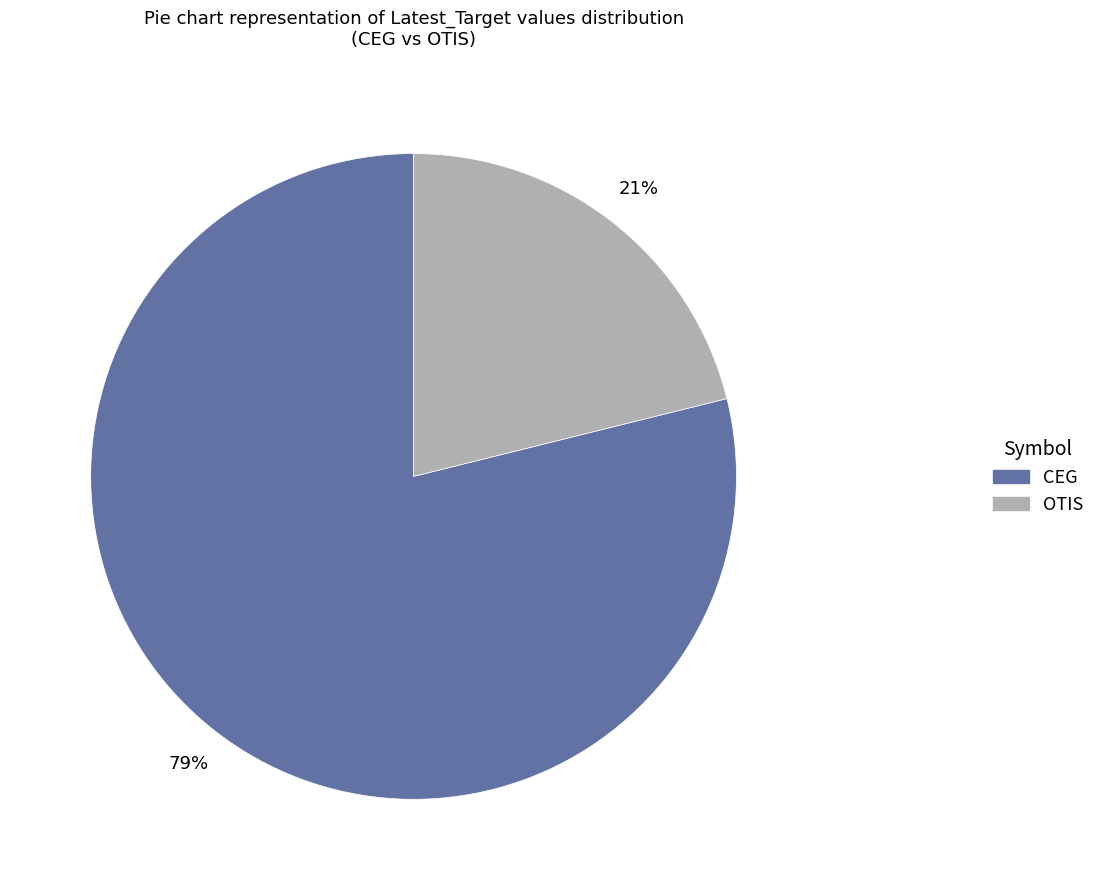

Which slice represents more than half of the pie?

CEG